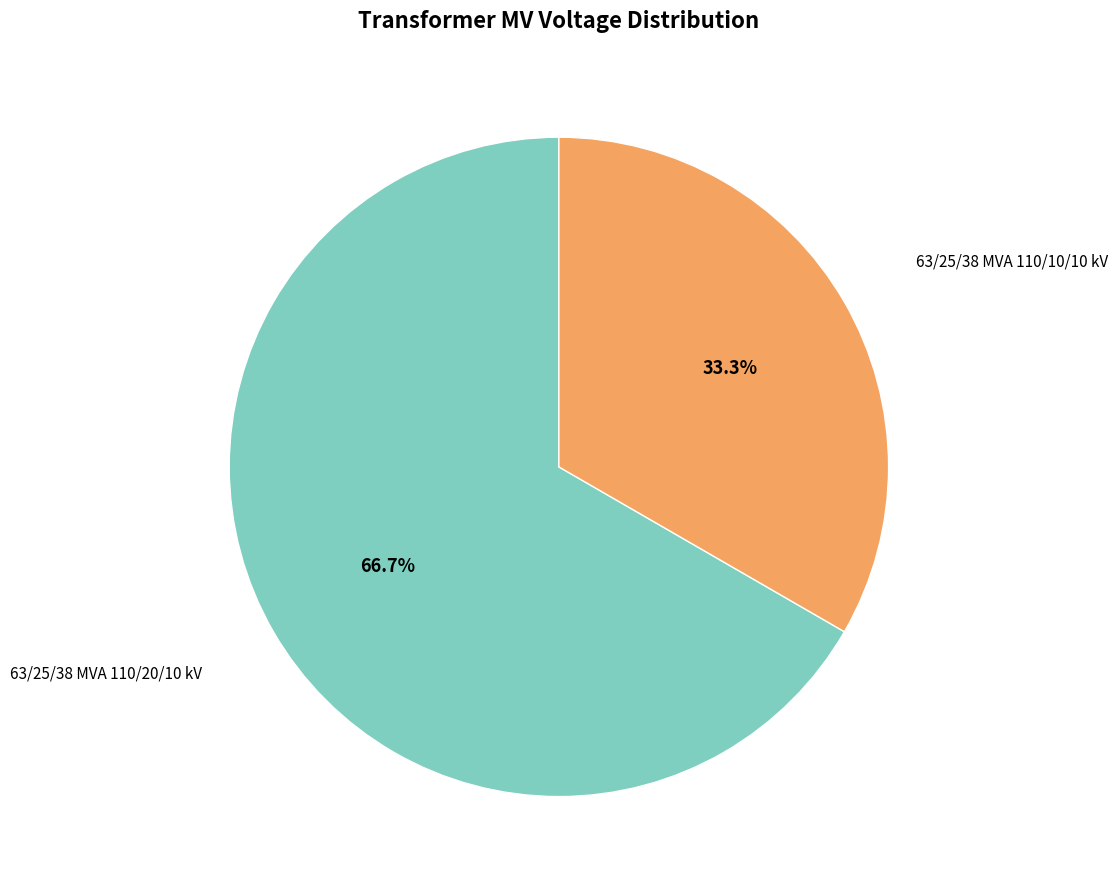

Is there any slice that represents more than half of the pie?

Yes